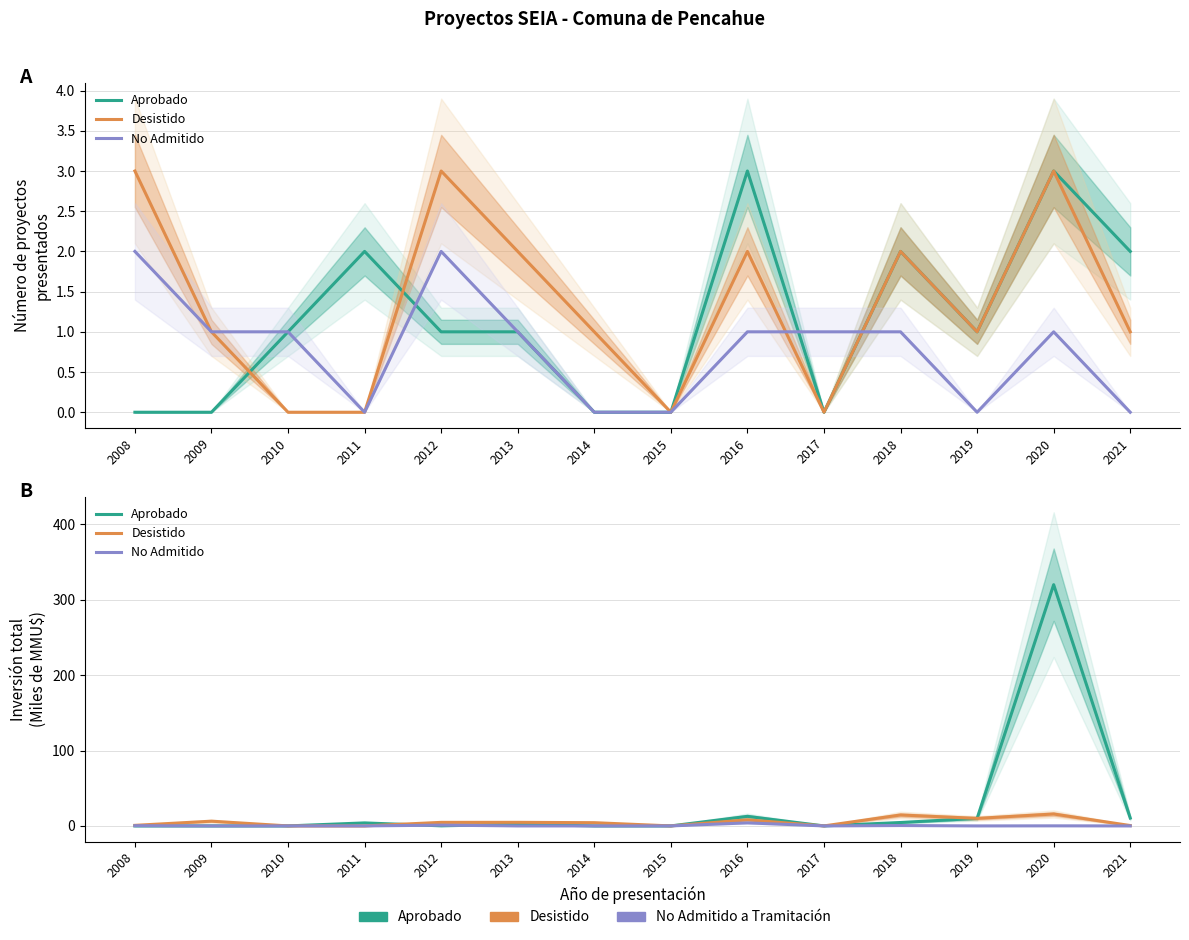

What are all the series names shown in the legend?

Aprobado, Desistido, No Admitido